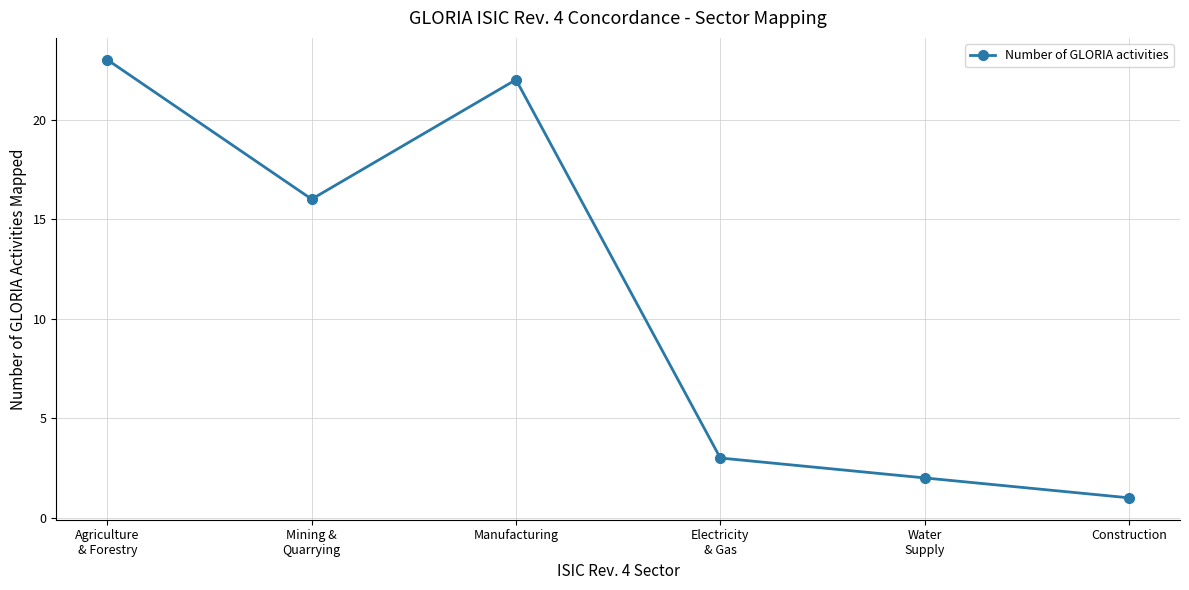

At which category does the data reach its first local peak?

Manufacturing